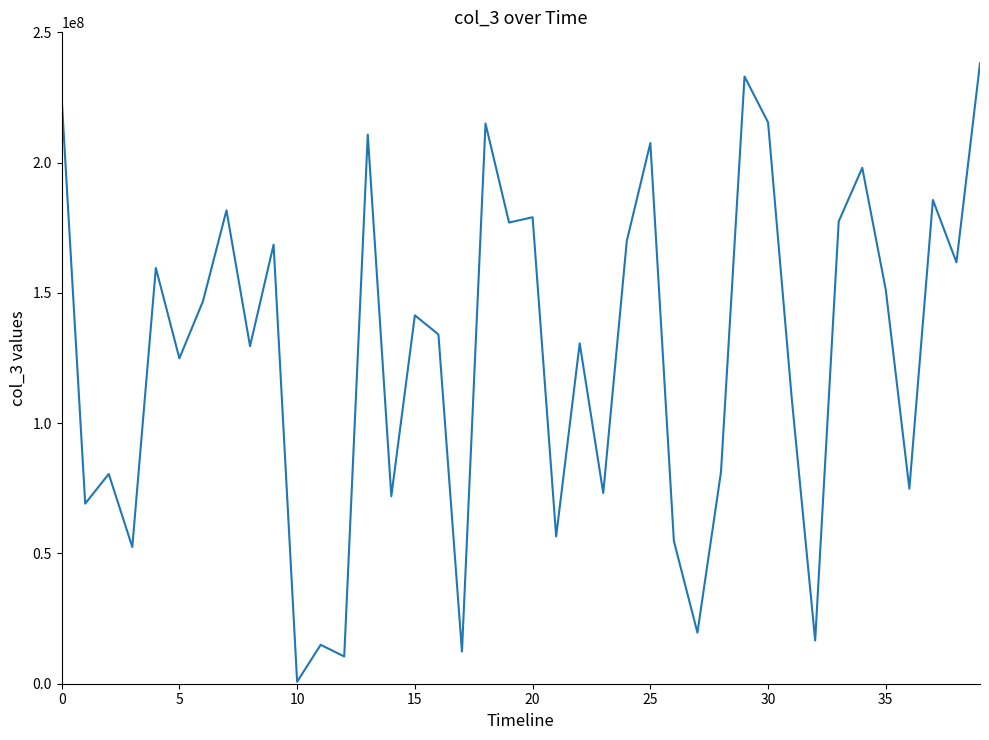

How many interior local peaks (higher than both neighbors) does the data have?

14